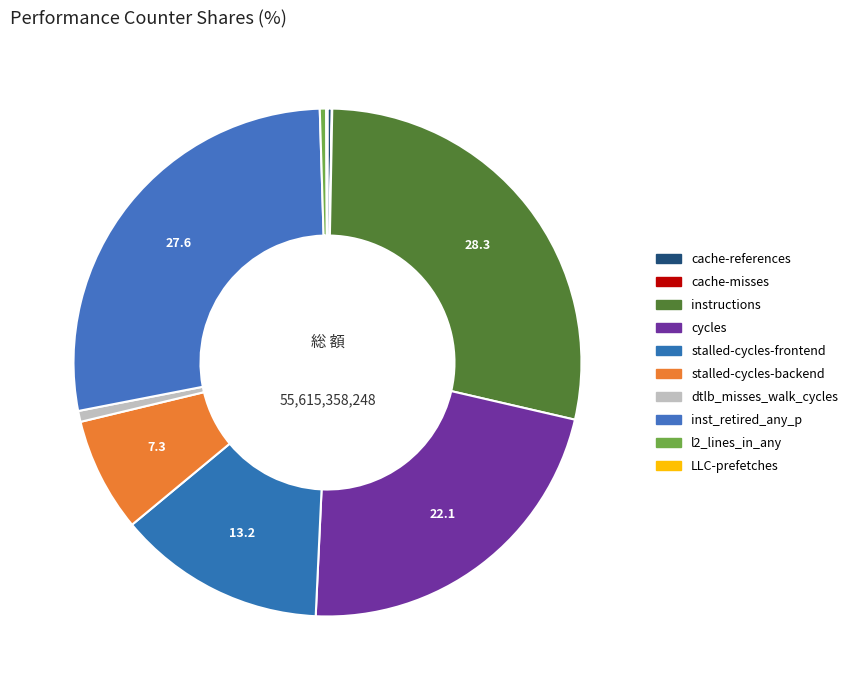

What is the smallest slice in the pie chart?

cache-misses